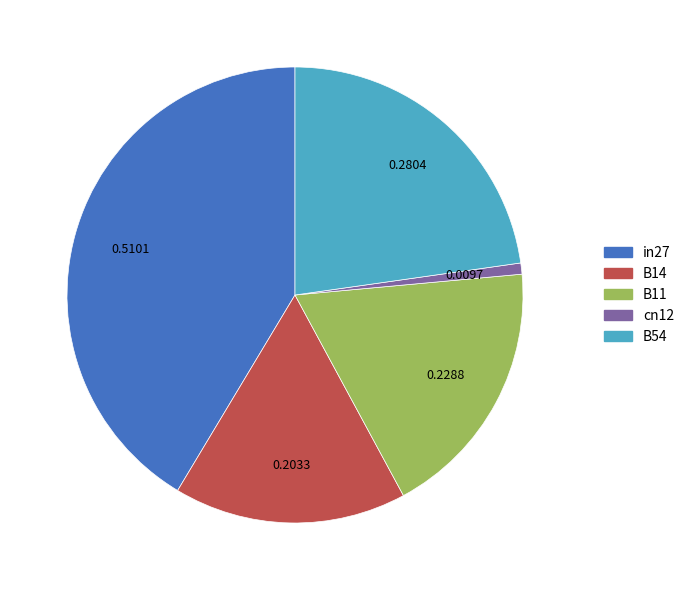

Does any single category account for the majority?

No